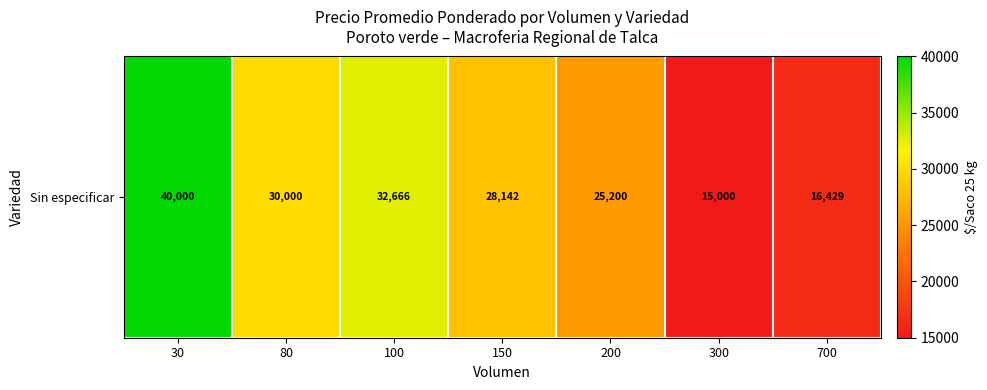

Count the number of categories in the chart.

7